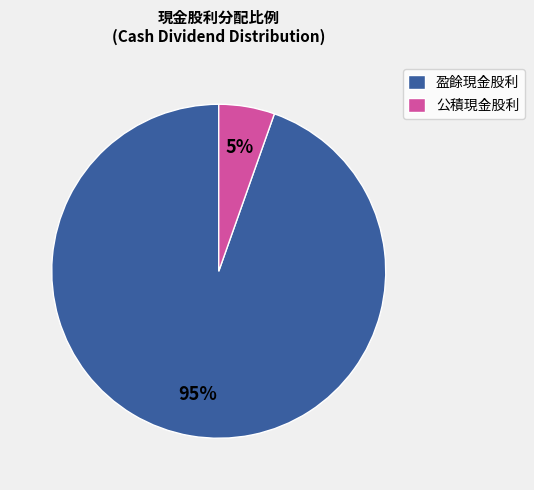

Count the number of slices in the pie.

2